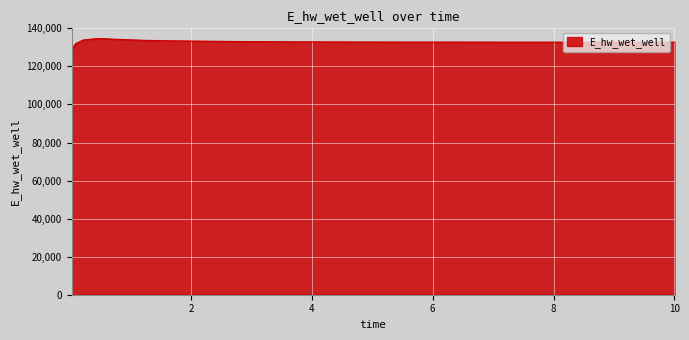

What is the difference between the maximum and minimum values?

5594.3